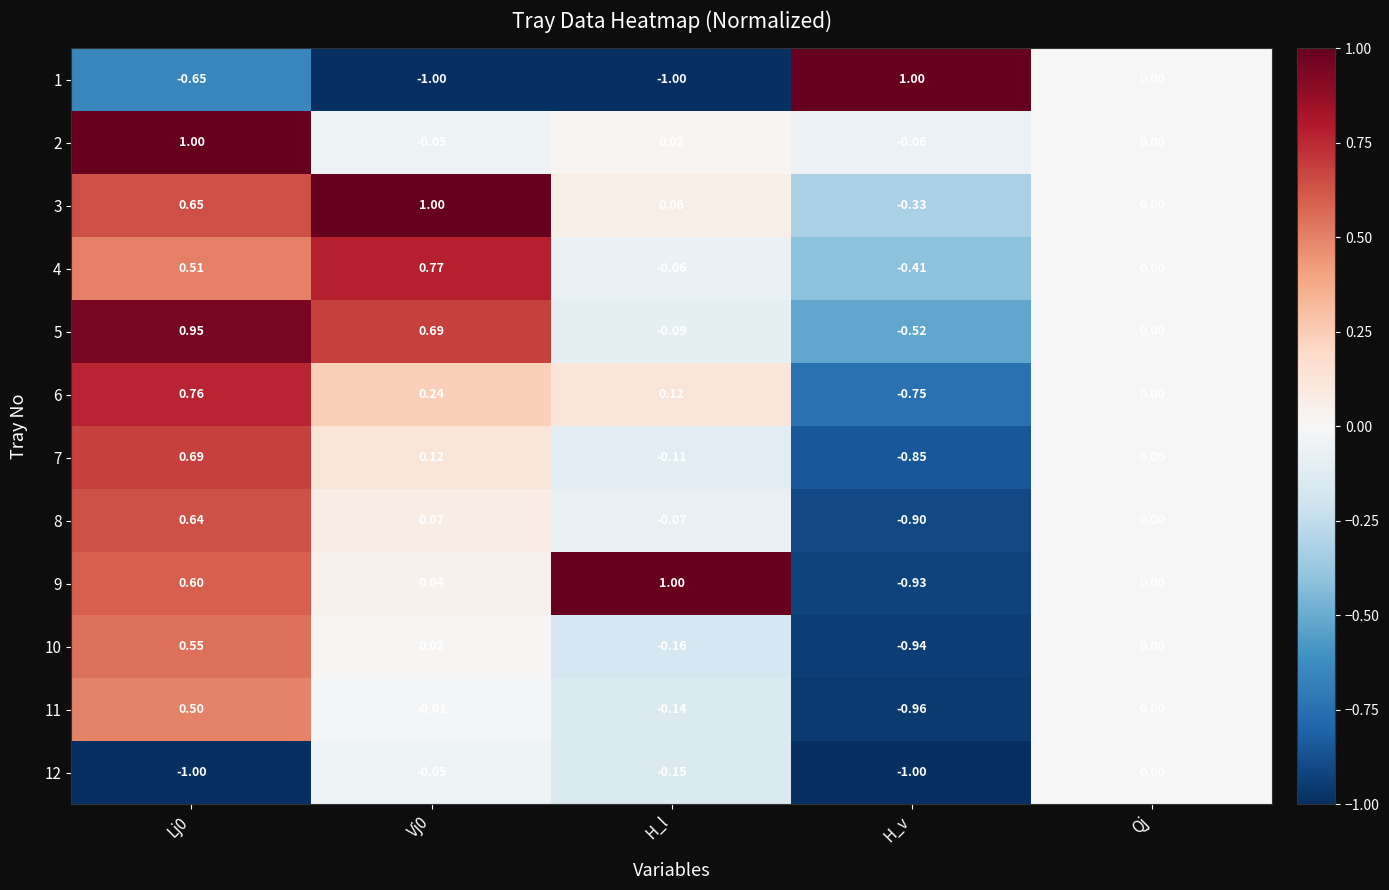

Is the value of 9 at Qj greater than the value of 12 at Vj0?

Yes